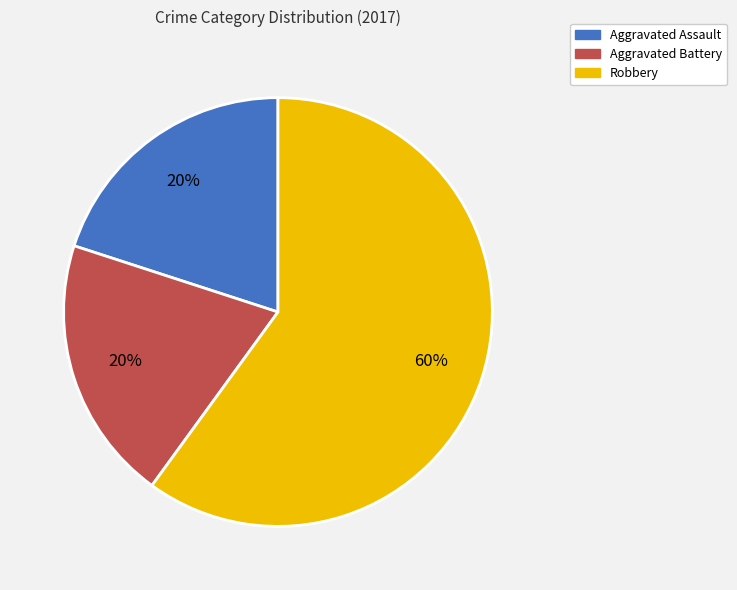

How many slices are in this pie chart?

3